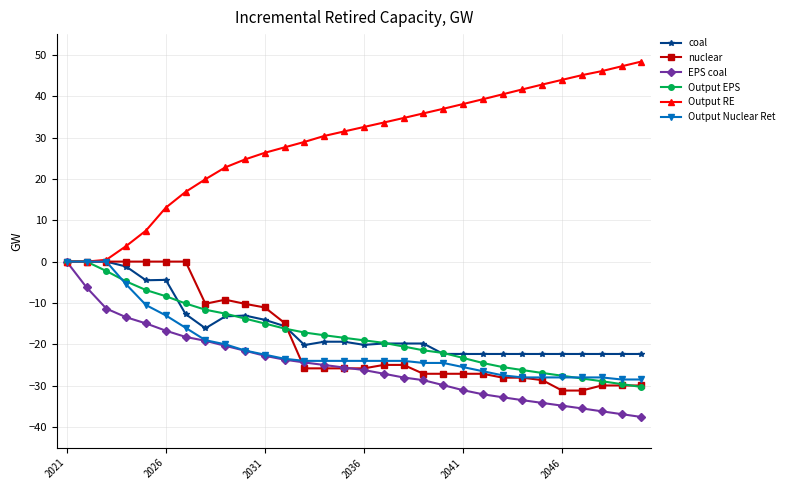

Which series has the largest total across all categories?

Output RE